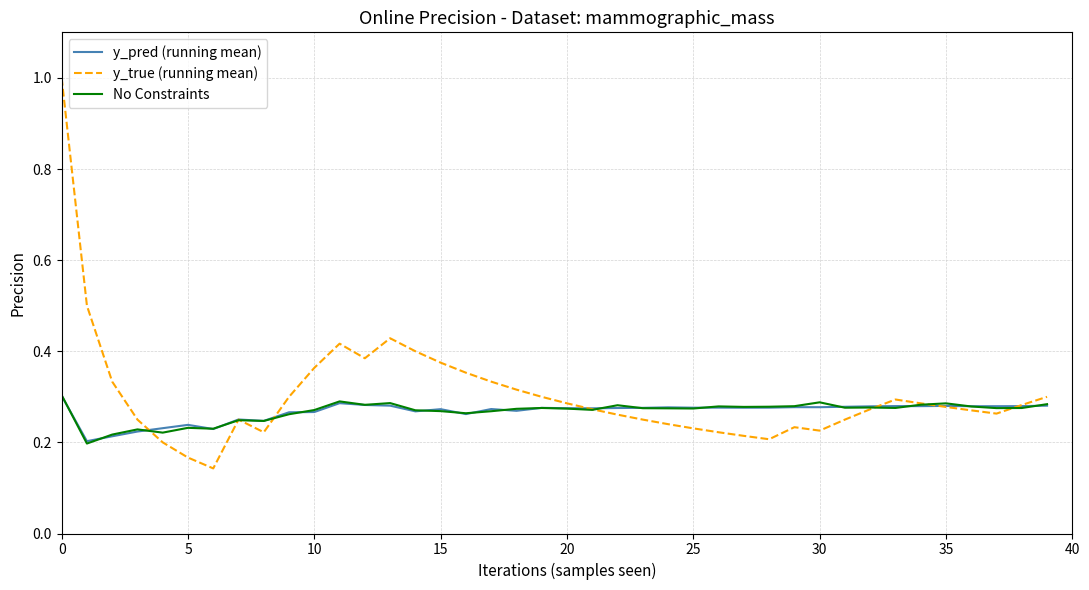

What is the greatest value displayed?

1.0